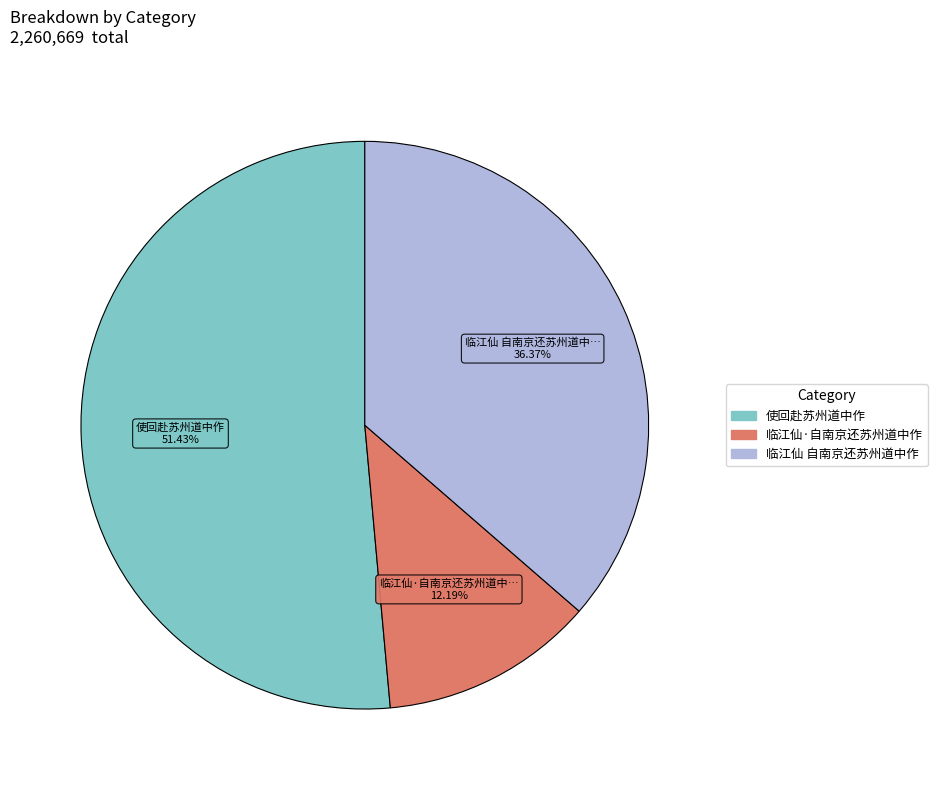

Is there any slice that represents more than half of the pie?

Yes